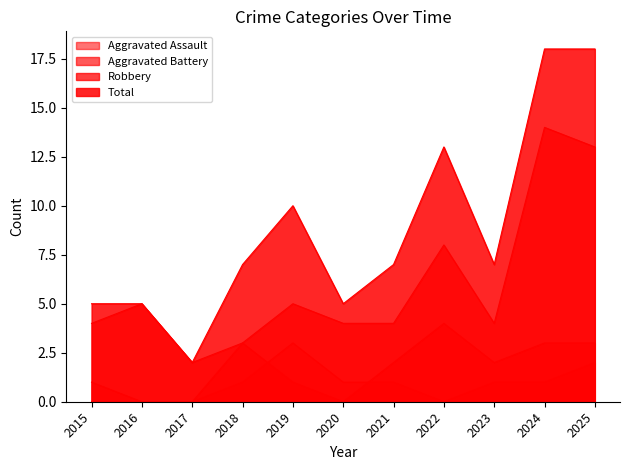

Which series has the largest range (max minus min)?

Total